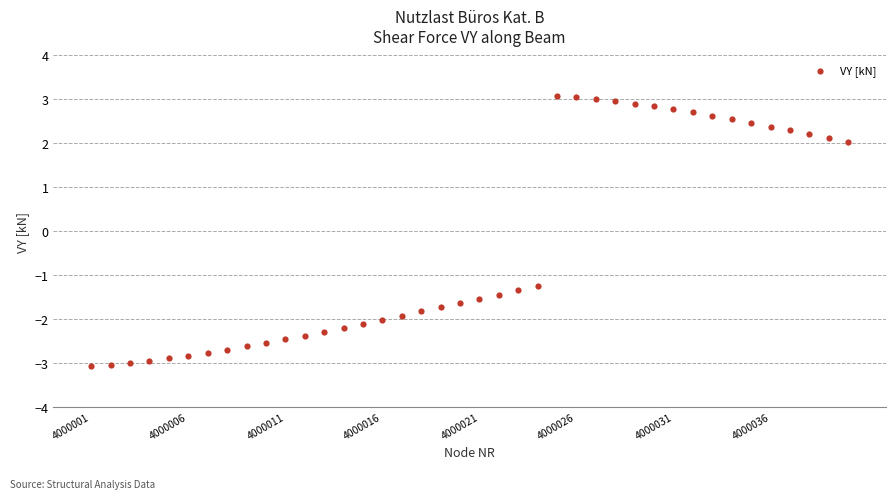

What Y value in the scatter plot is closest to 0?

-1.3